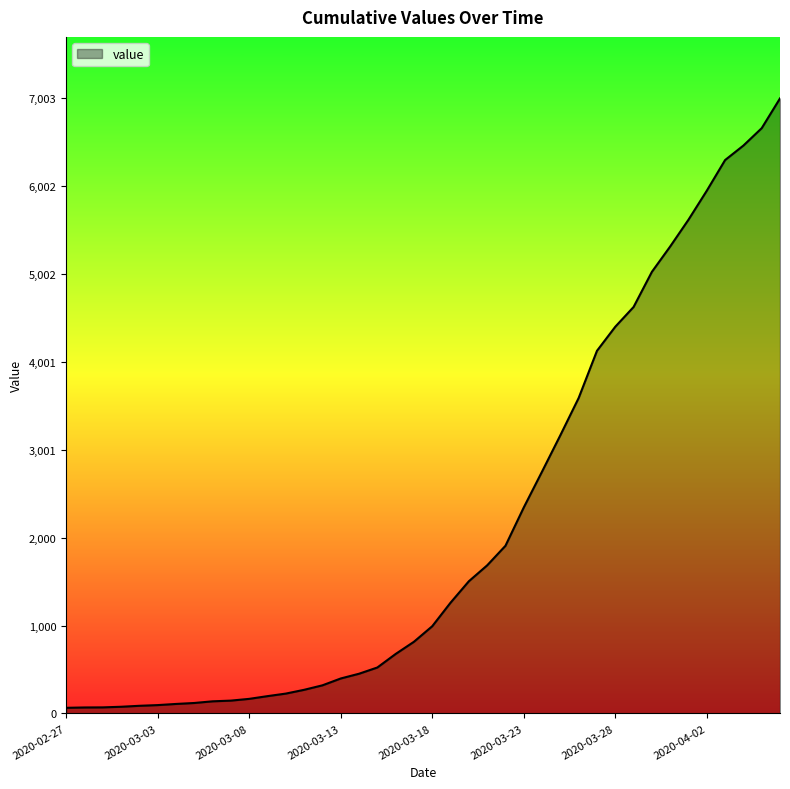

What is the greatest value displayed?

7003